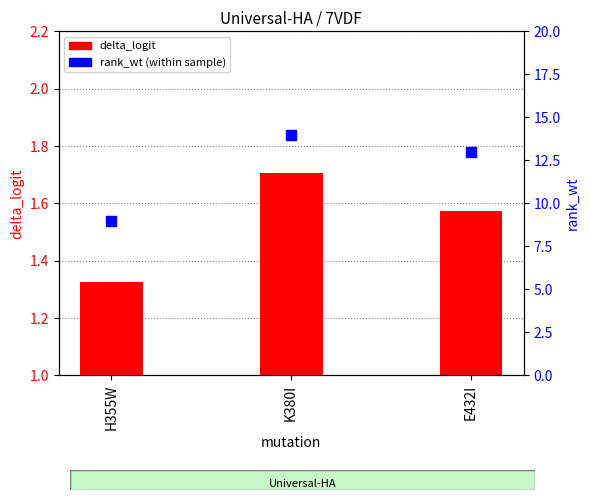

Which series reaches the maximum Y coordinate?

rank_wt